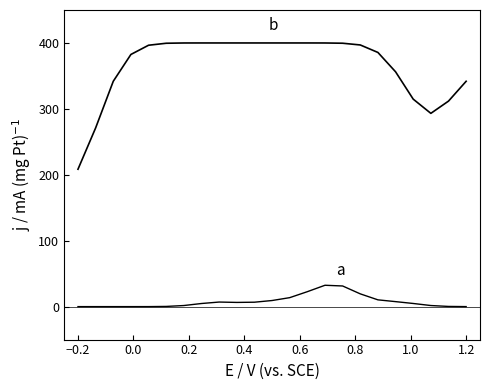

Does the chart display data point markers on the line(s)?

No